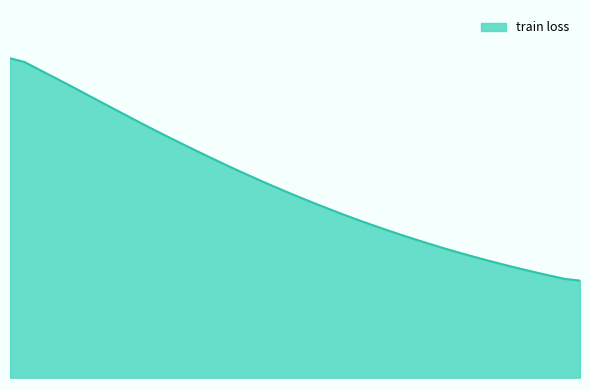

Does the chart have visible grid lines?

No